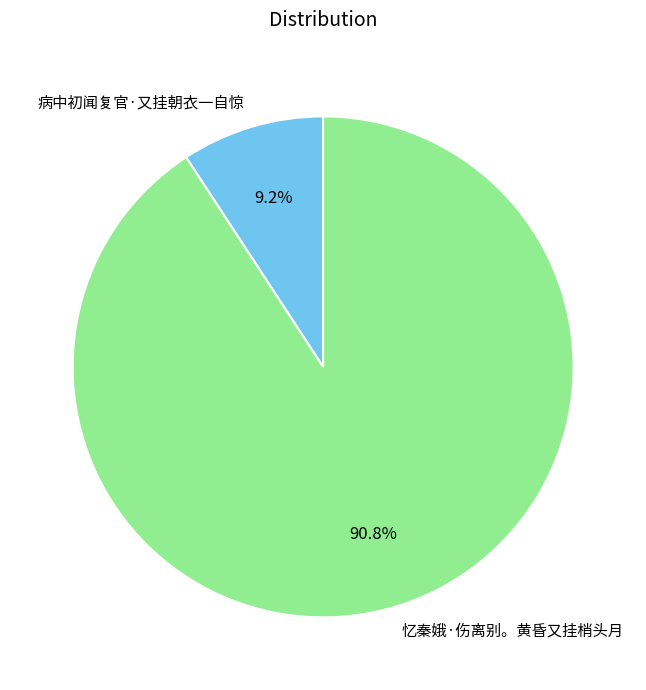

Which category accounts for the majority?

忆秦娥·伤离别。黄昏又挂梢头月